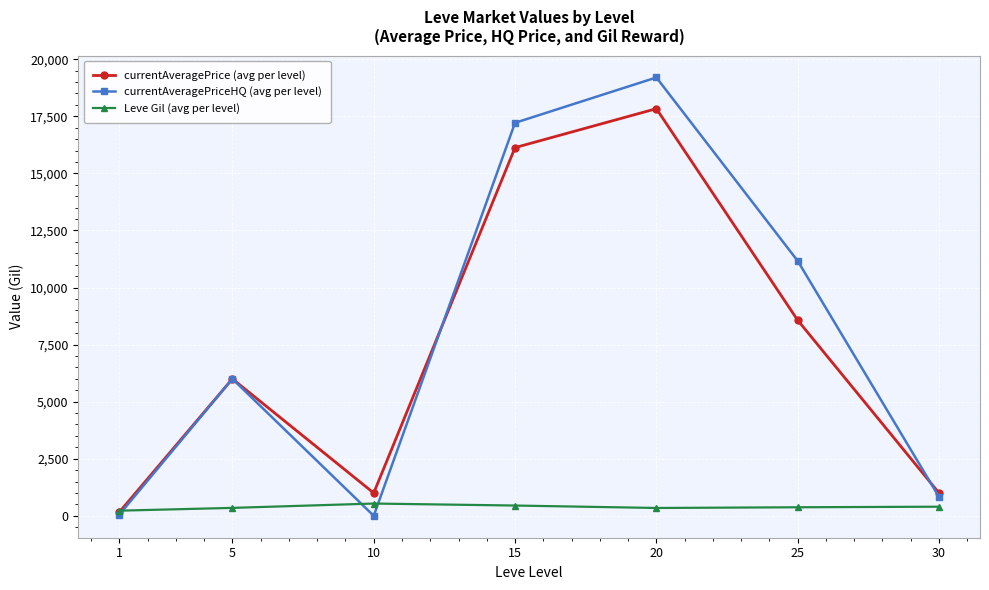

Rank the series by their maximum value, from lowest to highest.

Leve Gil (avg per level), currentAveragePrice (avg per level), currentAveragePriceHQ (avg per level)